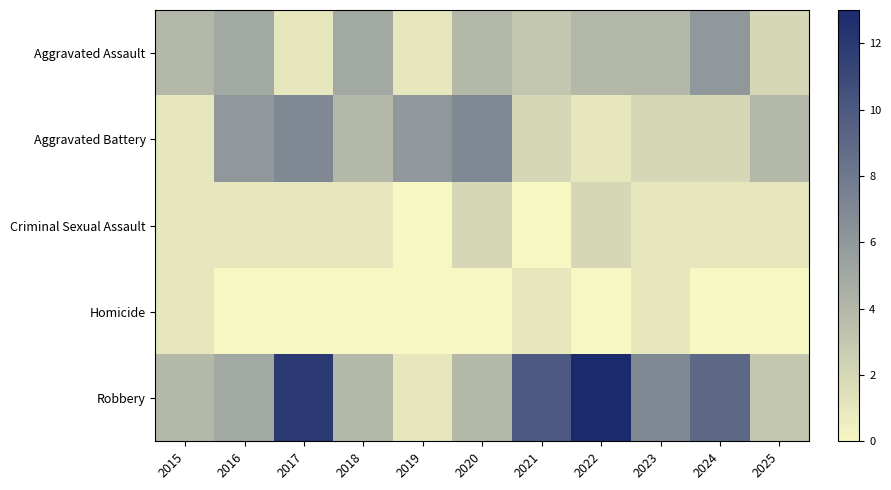

Is the value of Aggravated Battery at 2021 greater than the value of Homicide at 2025?

Yes